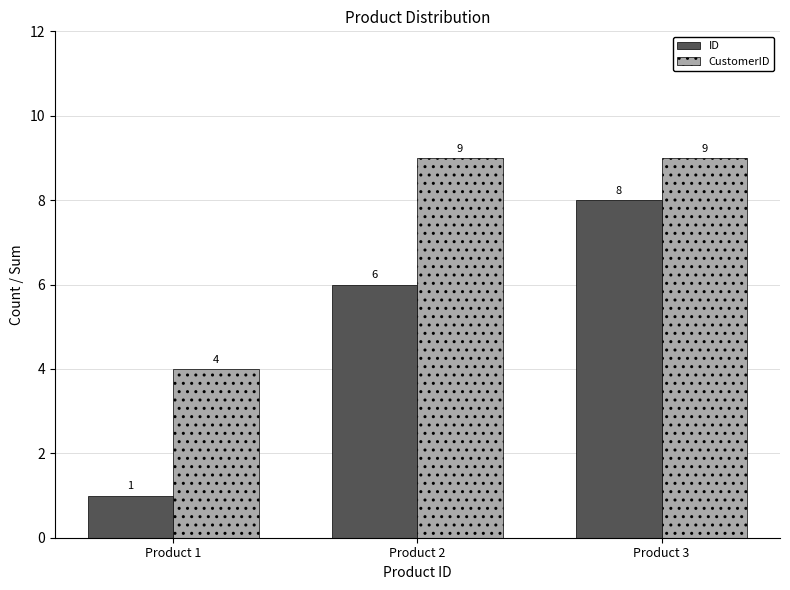

Is it true that ID equals 8 at Product 3?

True